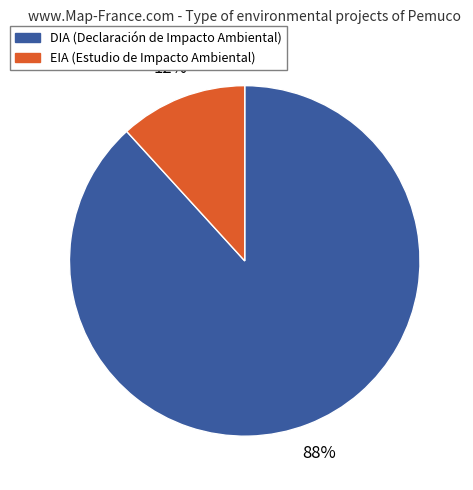

To the nearest percent, what is the difference between the DIA and EIA slice percentages?

76%